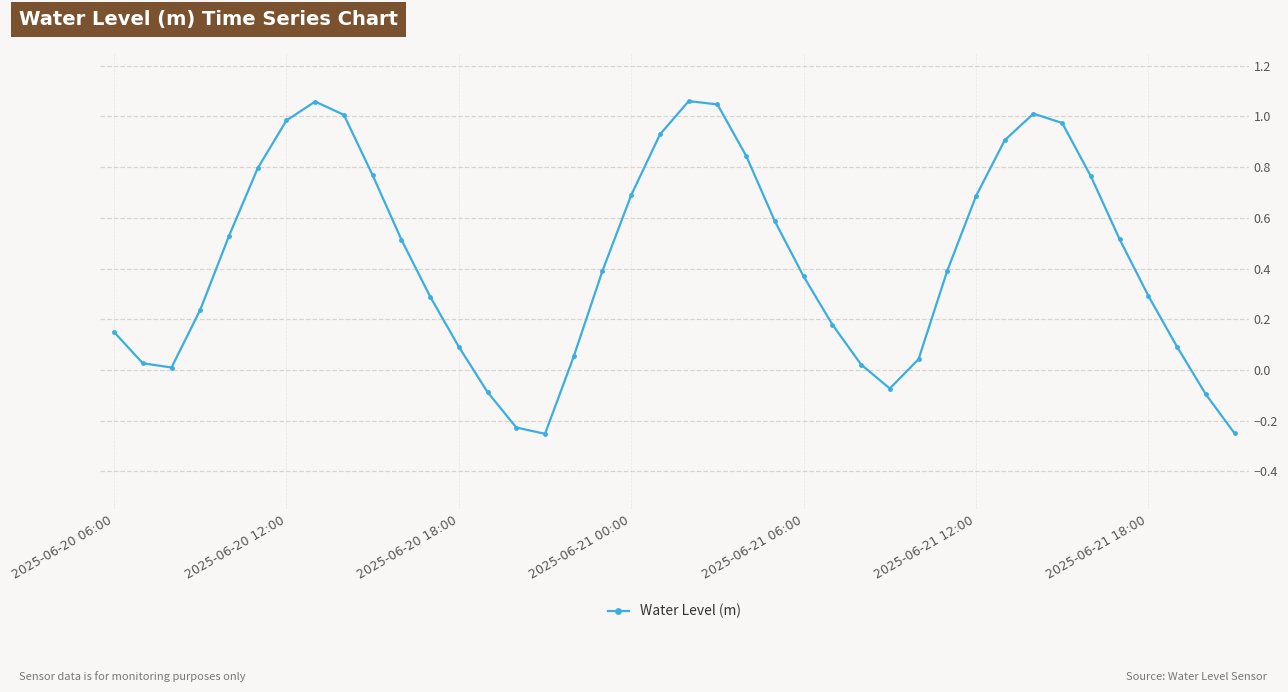

How many points are lower than both their immediate neighbors (excluding endpoints)?

3